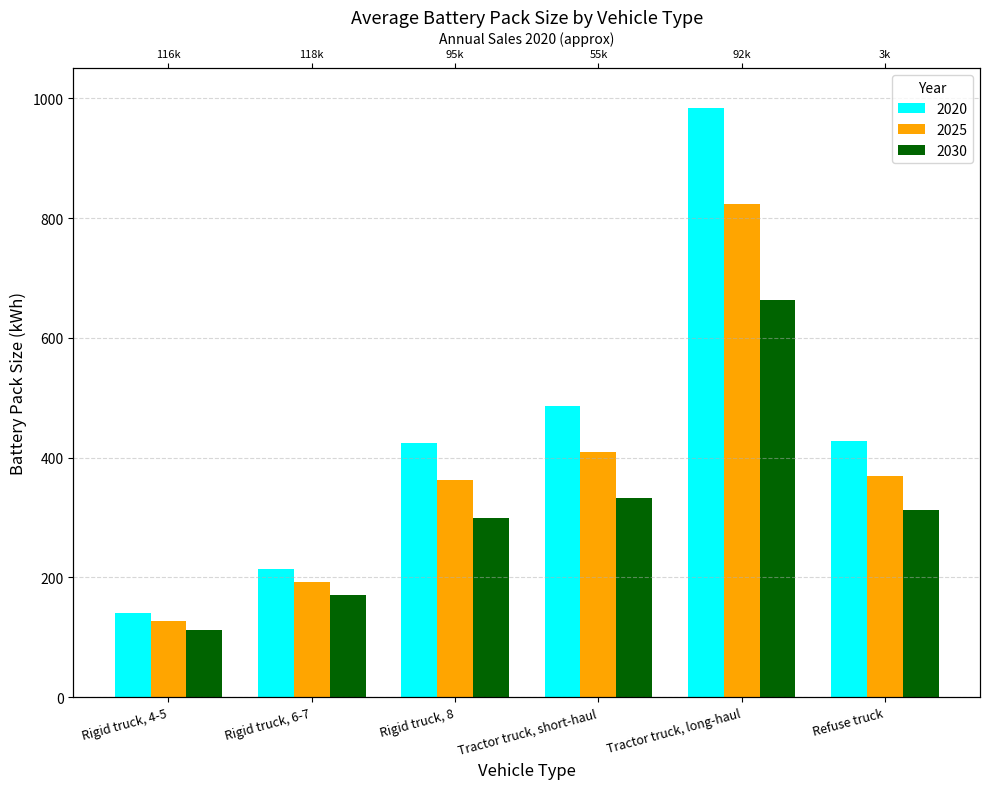

Is it true that 2025 equals 126.8 at Rigid truck, 4-5?

True